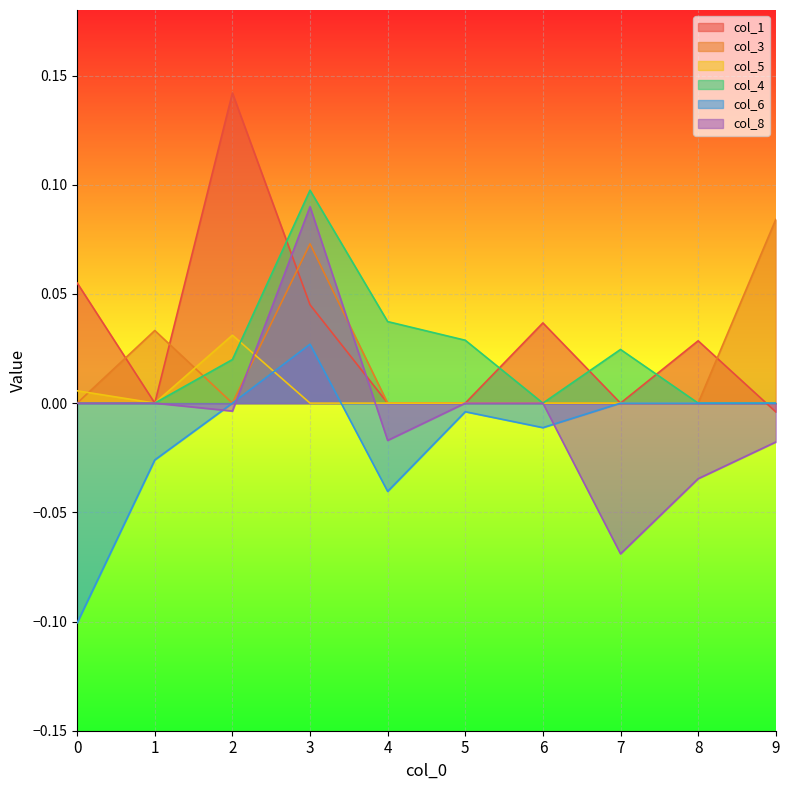

True or false: col_4 has more than 1 points higher than both neighbors.

True